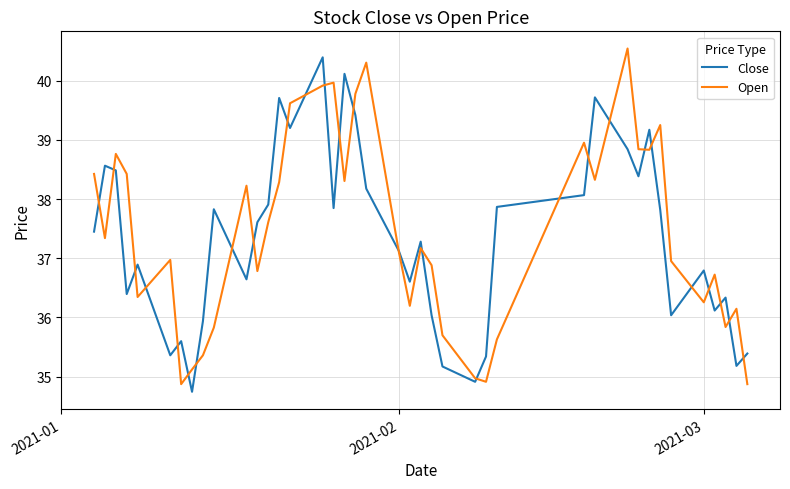

In Close, how many points are lower than both neighbors (excluding endpoints)?

12